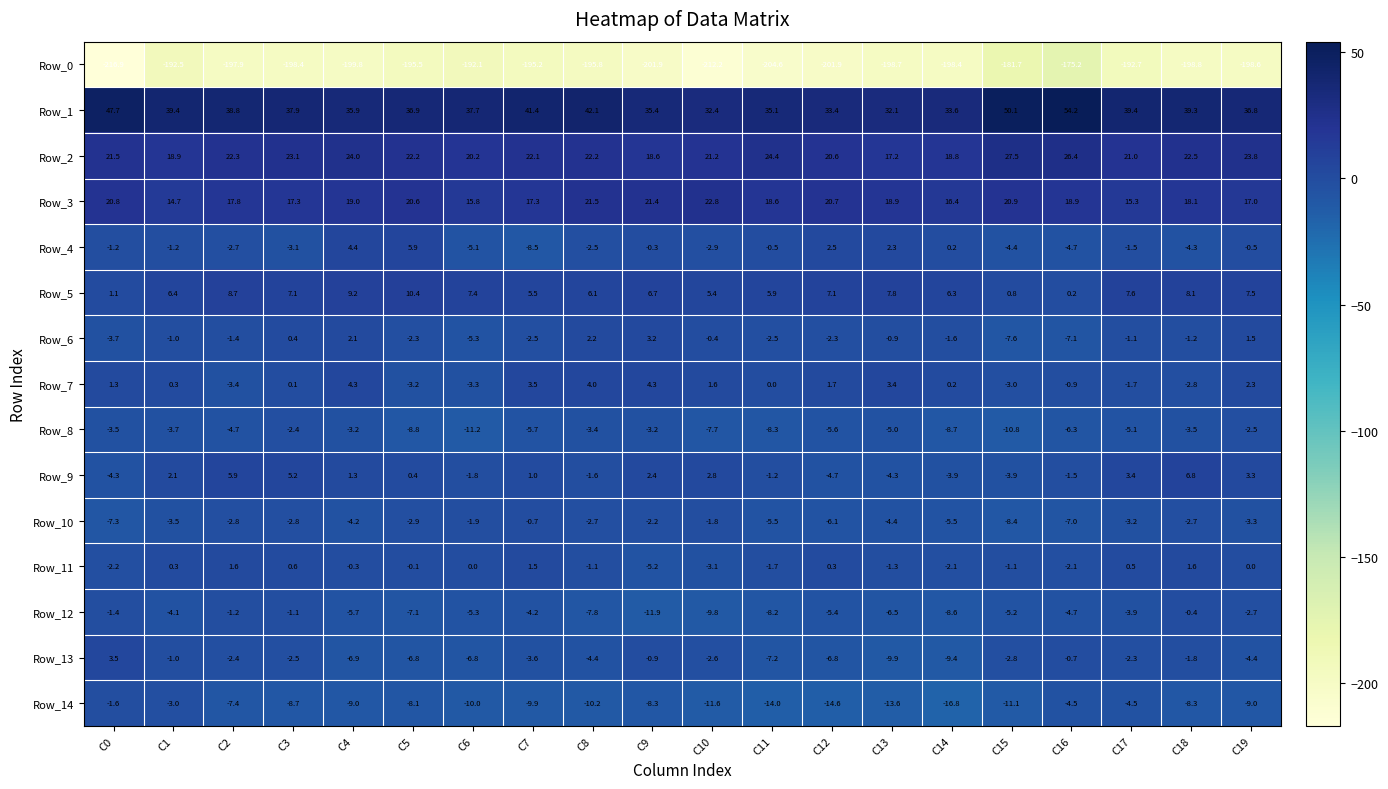

Is it true that Row_3 equals 31.8 at C10?

False